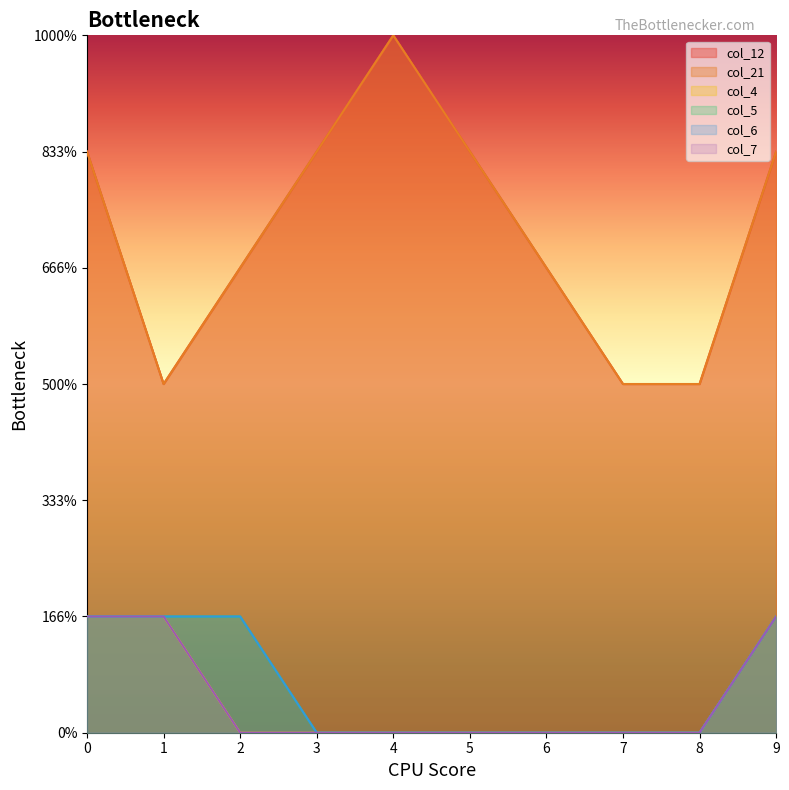

What is the difference between the second highest and second lowest values in the col_6 series?

1